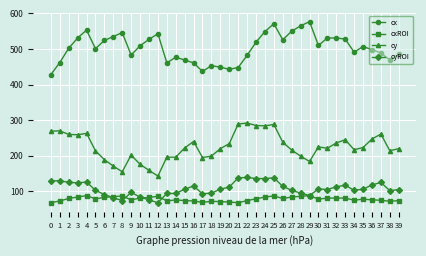

At which category is the sum across all series the highest?

25